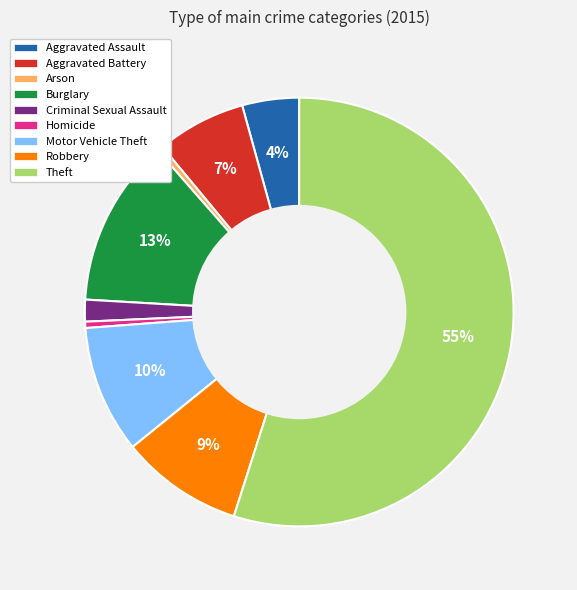

Is the sum of Criminal Sexual Assault and Theft greater than half?

Yes